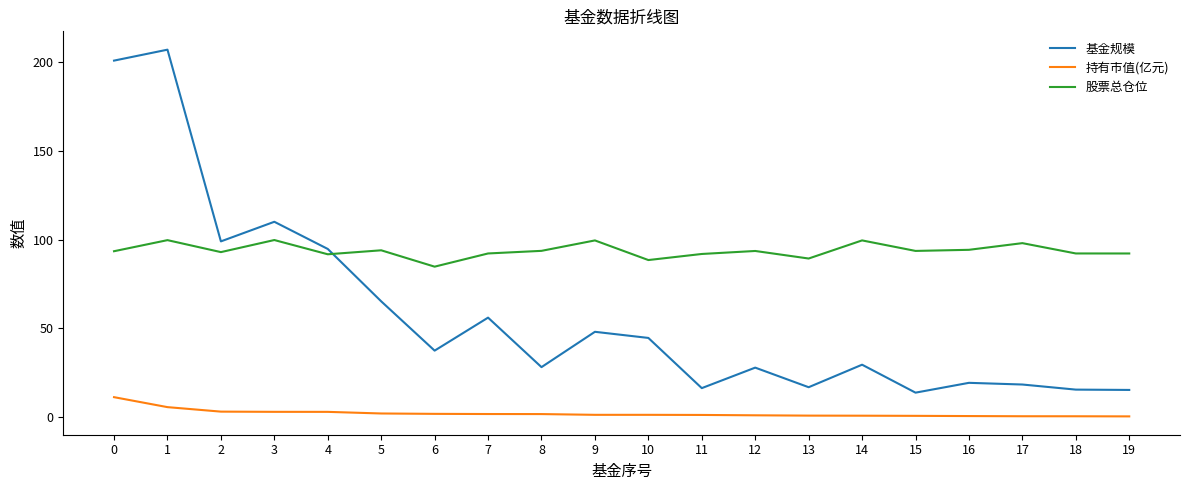

True or false: 股票总仓位 has a value of 99.7 at 1.

True